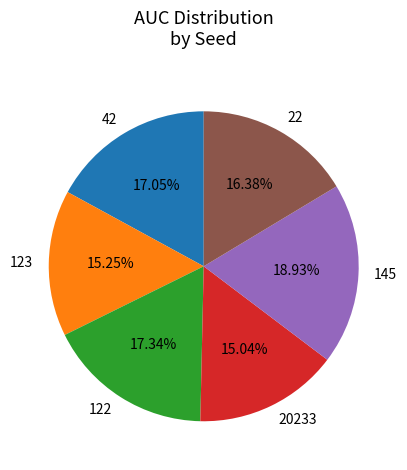

Combined, do 145 and 22 account for over 50%?

No